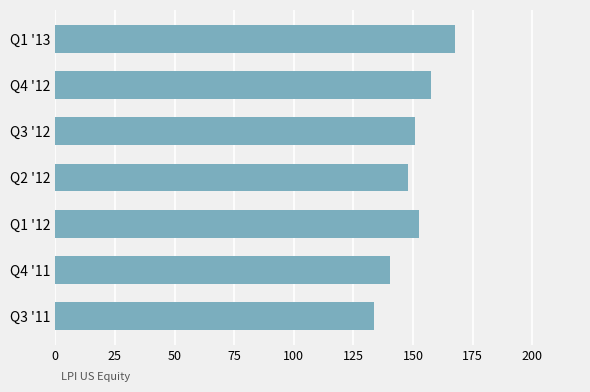

The chart shows a value of 140.3 at Q4 '11. True or false?

True